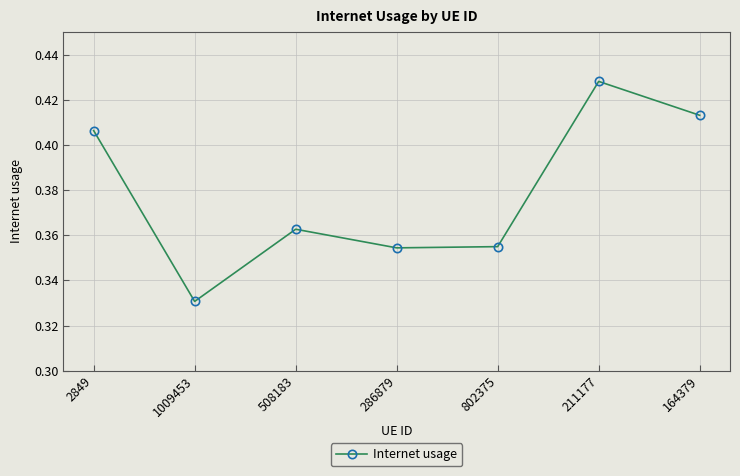

What is the sum of the values at 2849 and 164379?

0.8